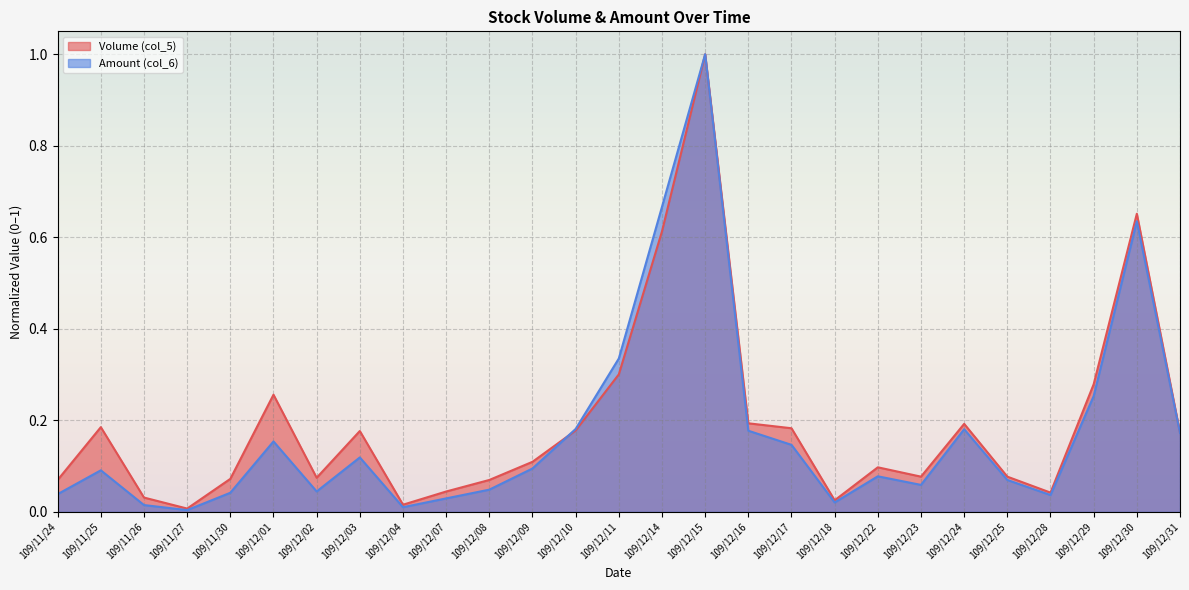

What is the sum of the Volume (col_5) values at 109/12/31 and 109/11/25?

0.4